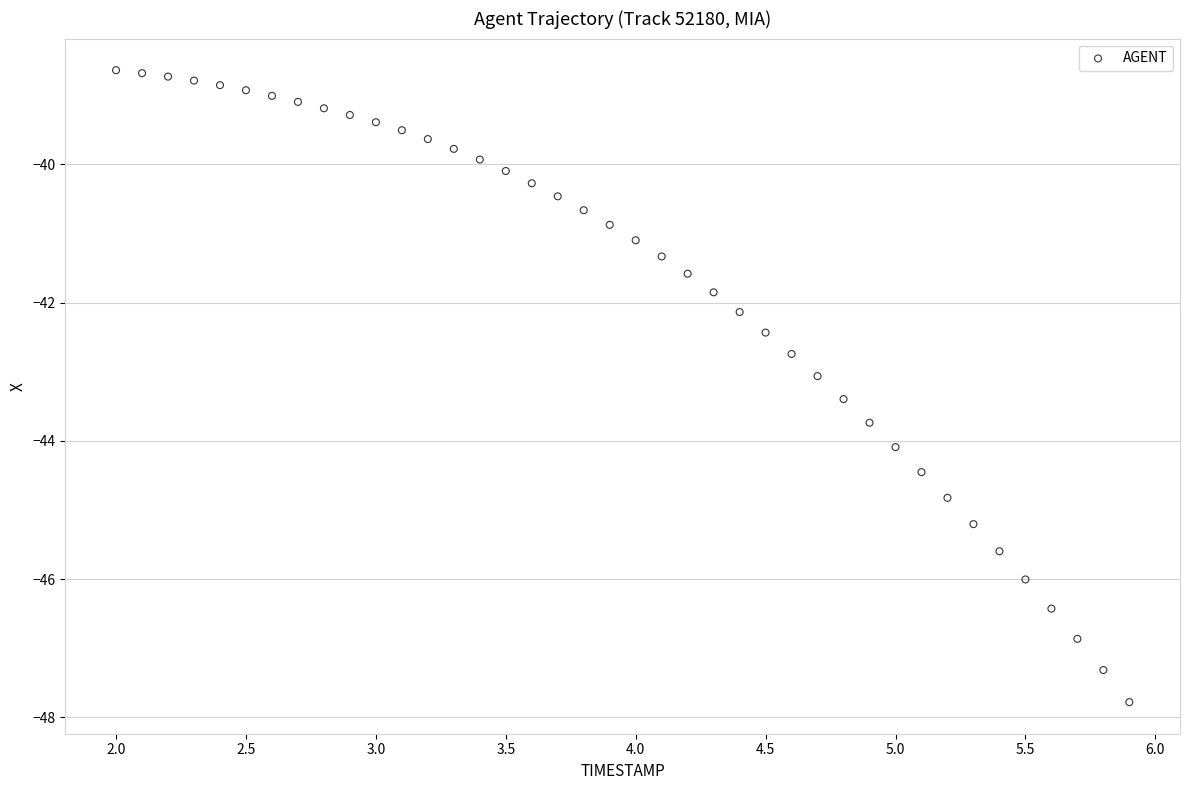

What is the range of X values (max minus min)?

3.9